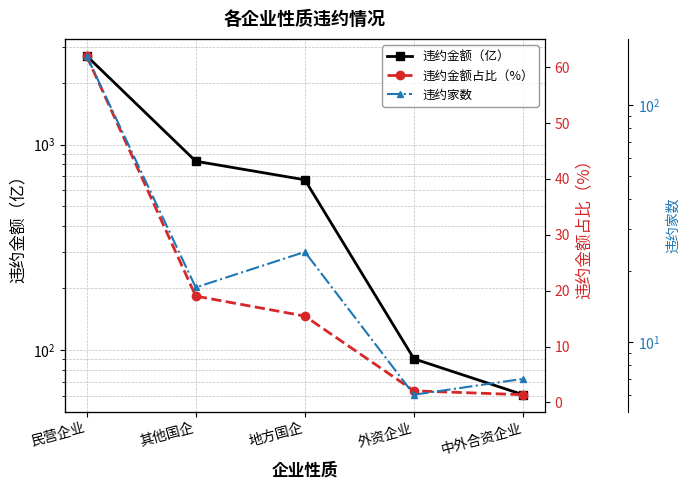

How many interior local peaks does the 违约家数 series have?

1